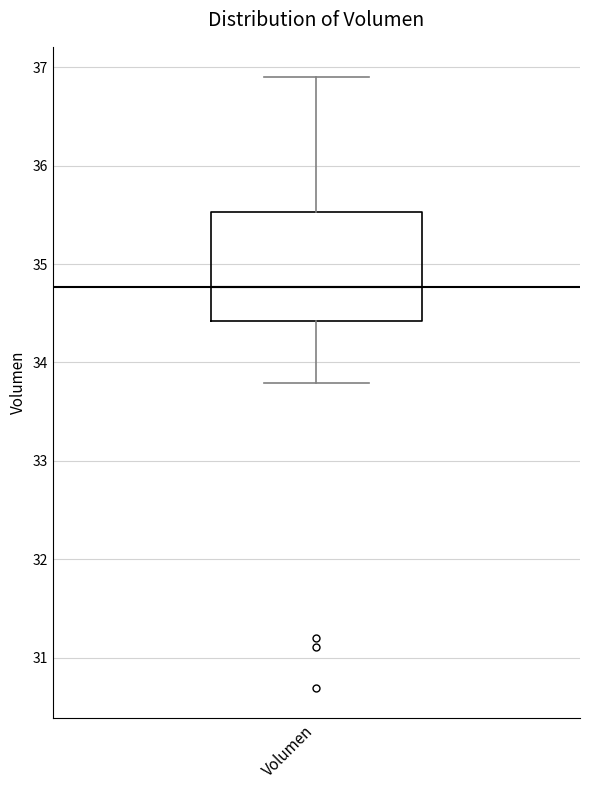

Where is the upper edge of the box for Volumen on the y-axis? The values are not printed on the chart, so give them approximately, as read against the axis.

35.5